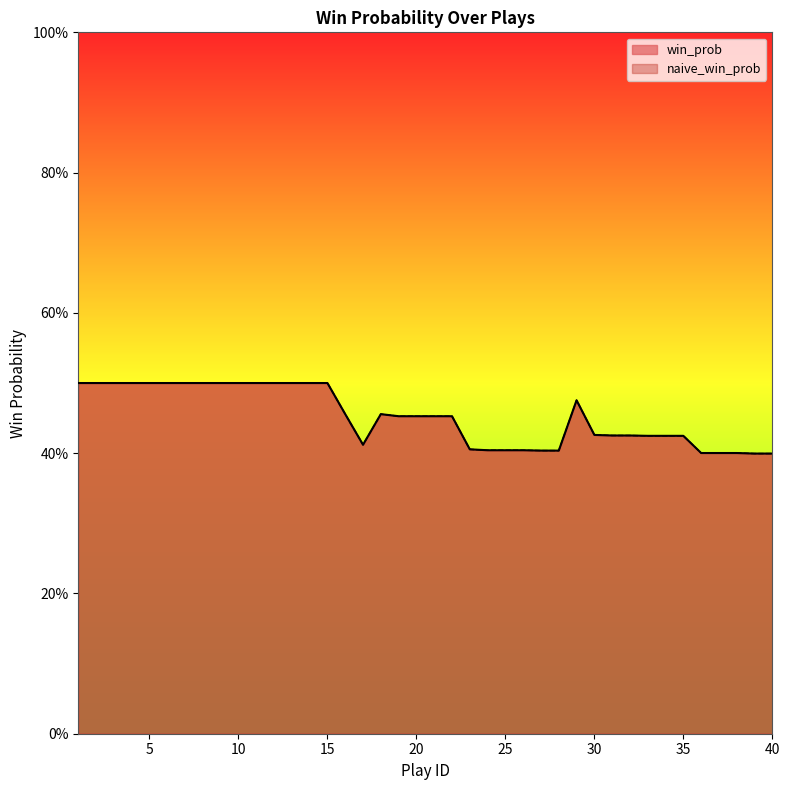

At which category does the chart reach its peak across all series?

1